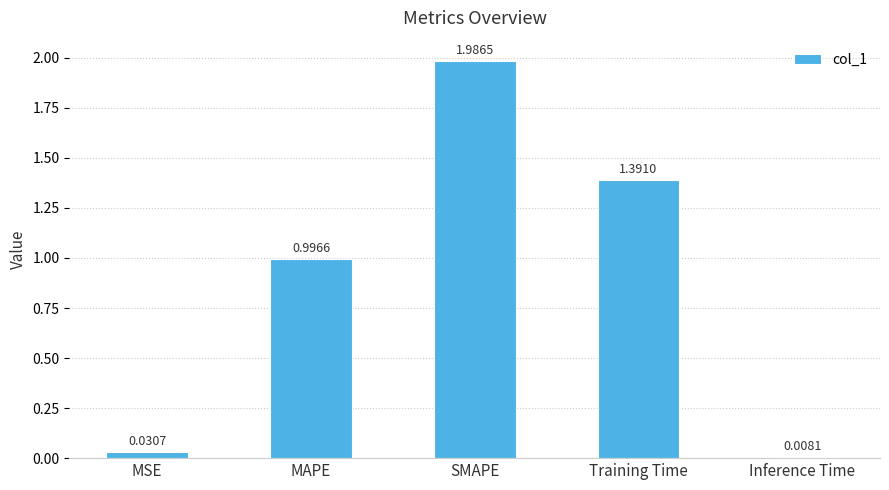

Where is the data nearest to the value 0?

Inference Time